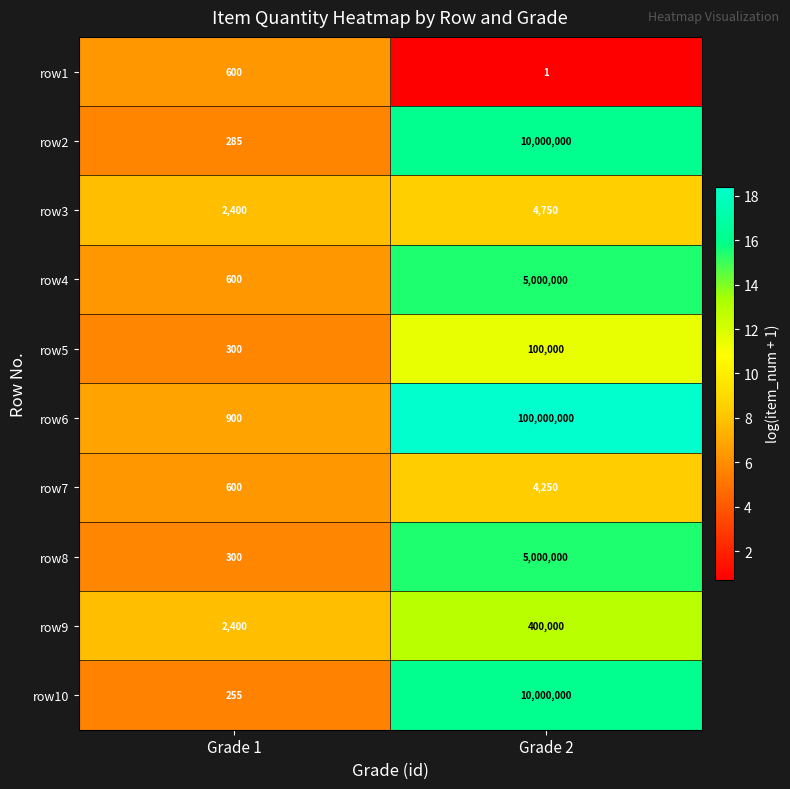

What is the average value of the row6 series?

50000450